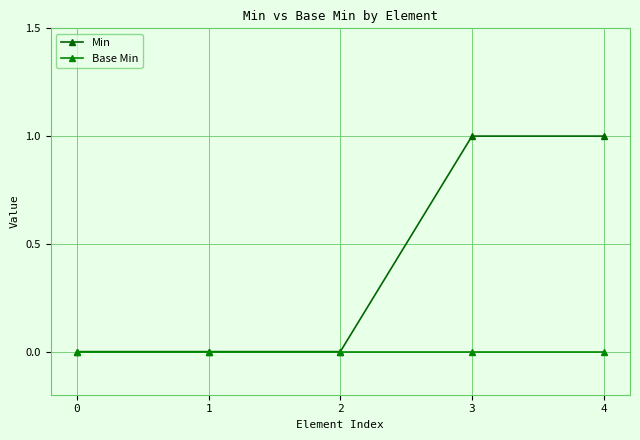

At 4, list the series in order from smallest to largest.

Base Min, Min